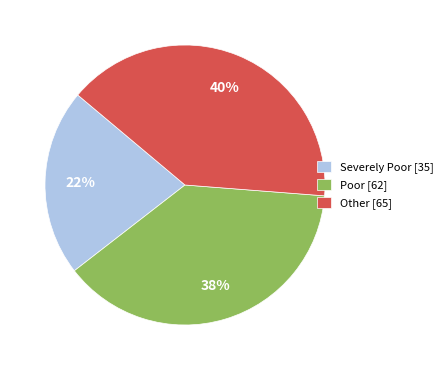

To the nearest percent, what portion does Poor [62] represent?

38%